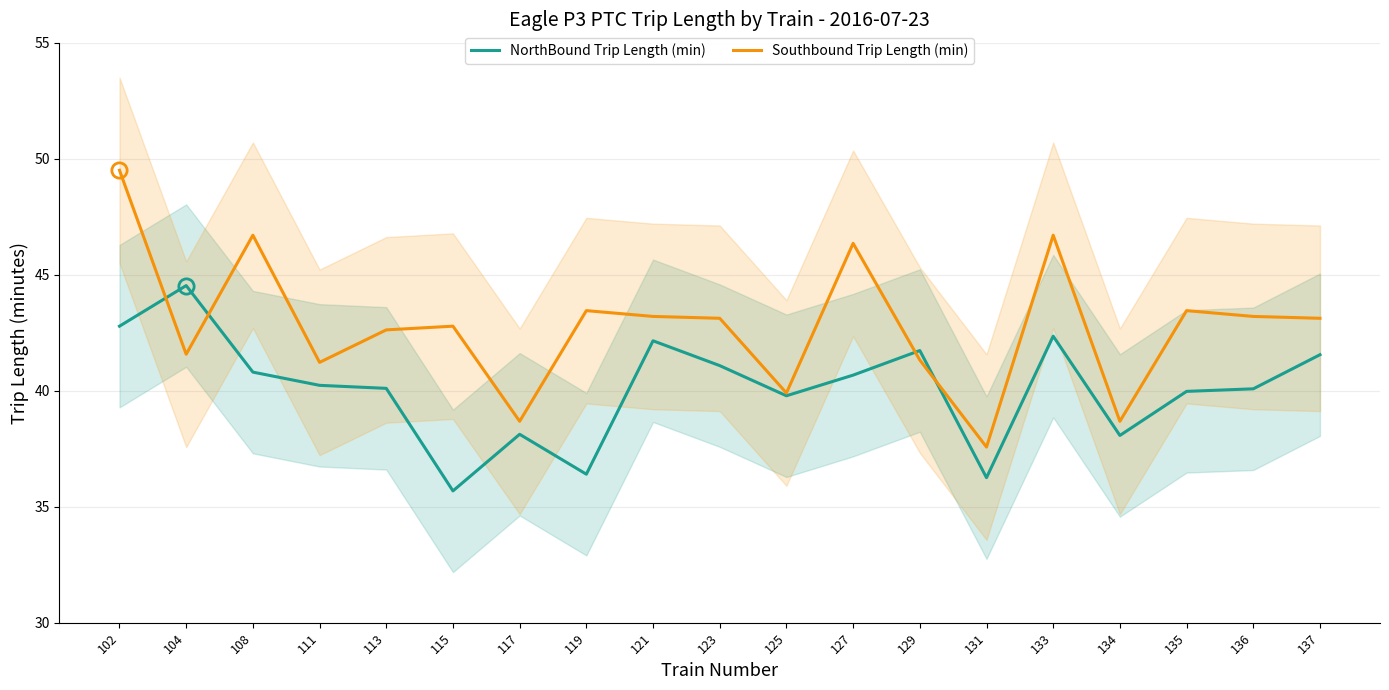

Which series ends up on top after the final intersection of Southbound Trip Length (min) and NorthBound Trip Length (min)?

Southbound Trip Length (min)